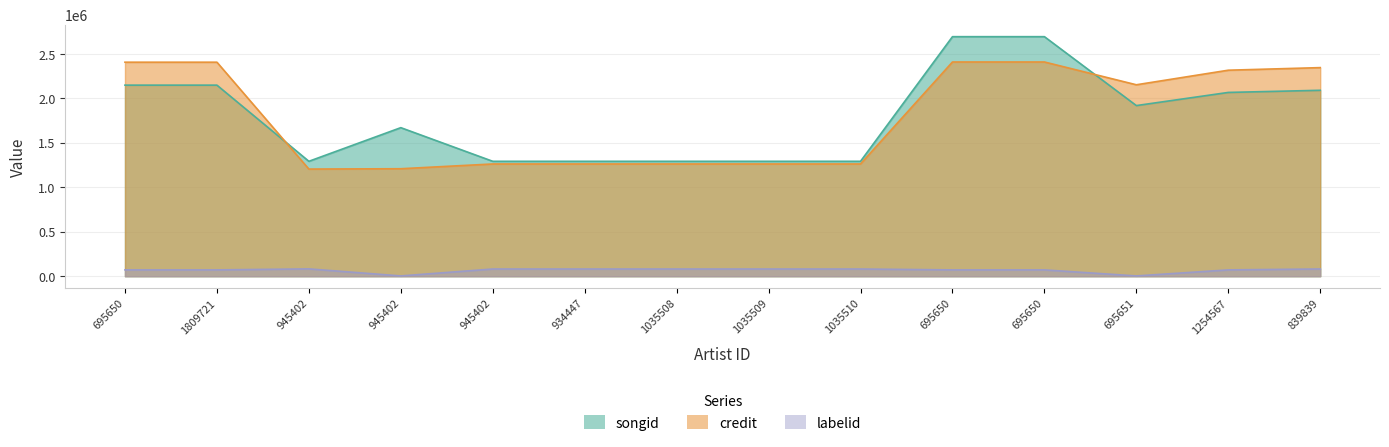

What is the sum of all credit values?

25185784